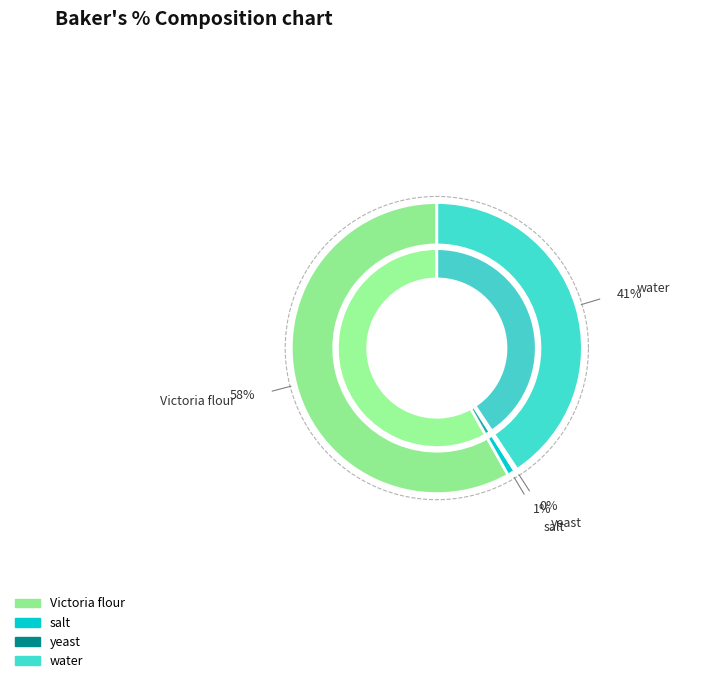

True or false: salt accounts for 12% of the total.

False